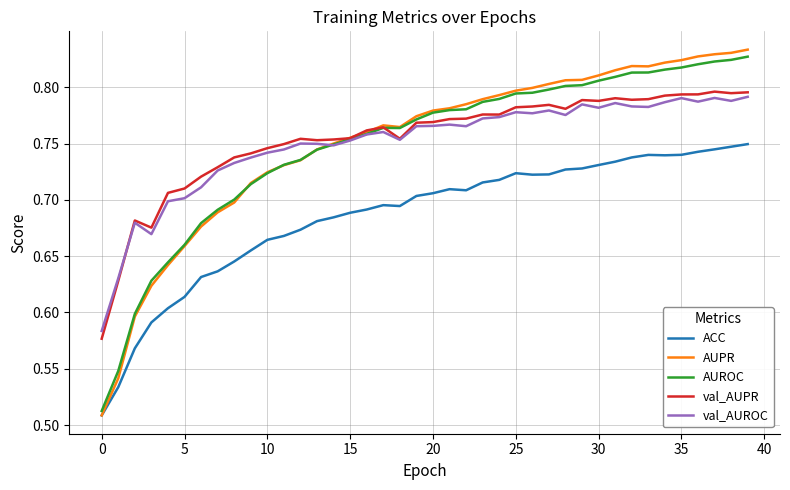

Which series has the largest range (max minus min)?

AUPR